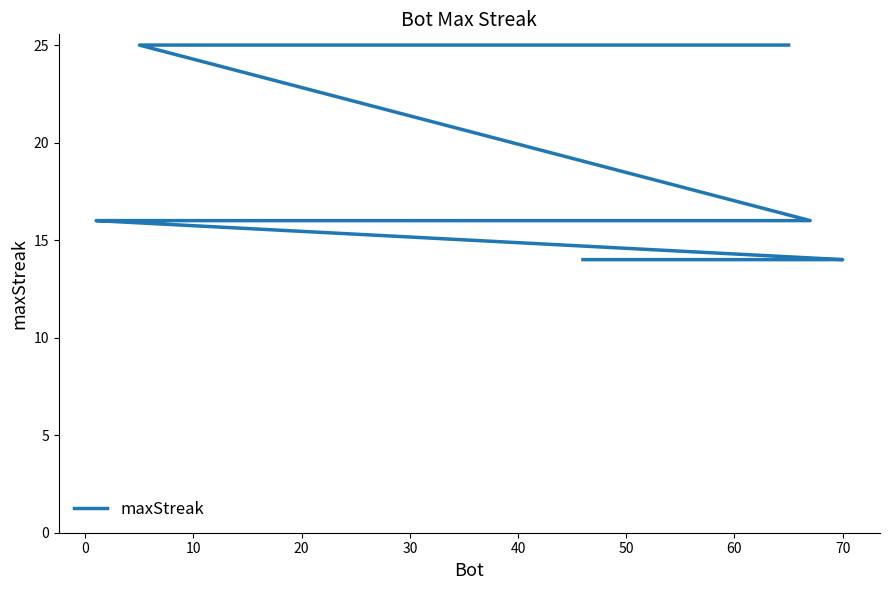

What is the minimum value shown in the chart?

14